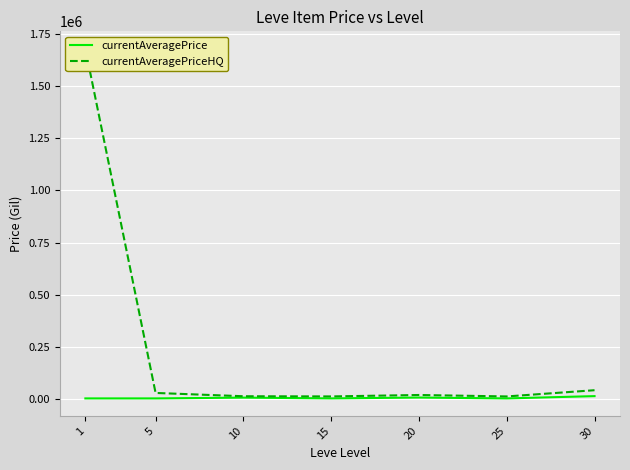

What is the lowest value of the currentAveragePriceHQ series?

12566.5